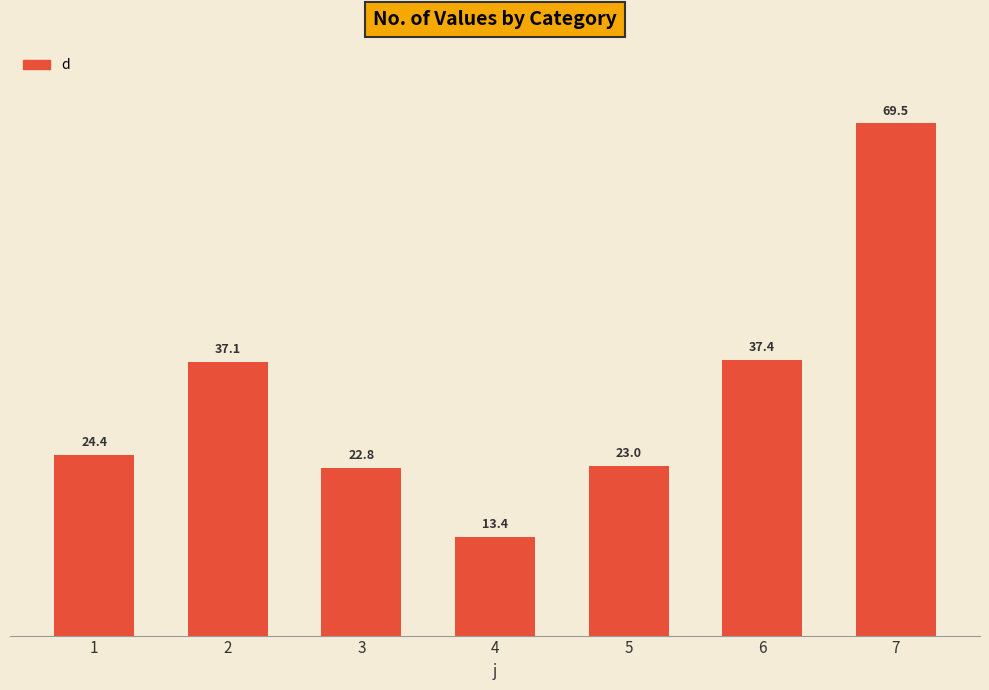

How many data points does each series have?

7